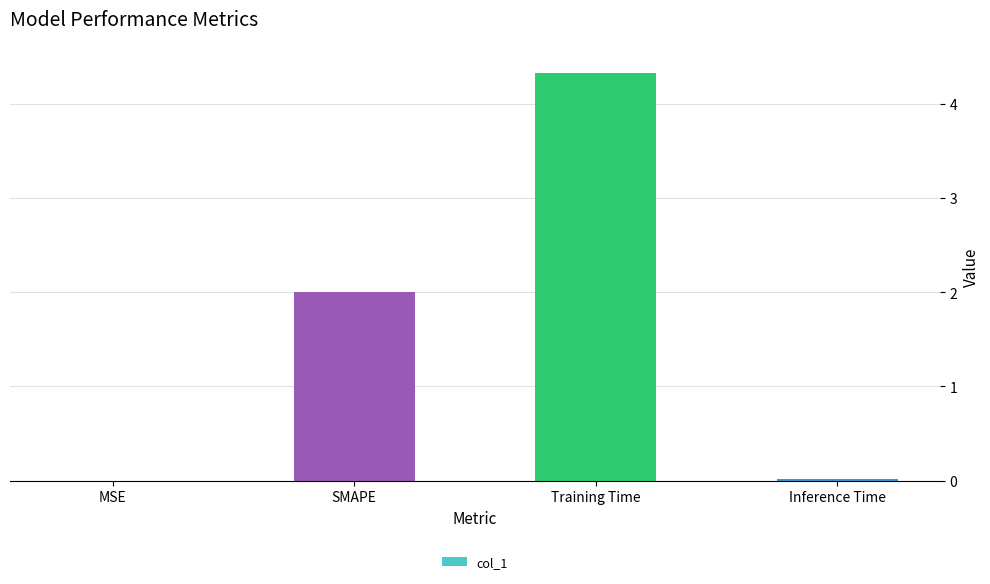

What is the sum of all values?

6.3